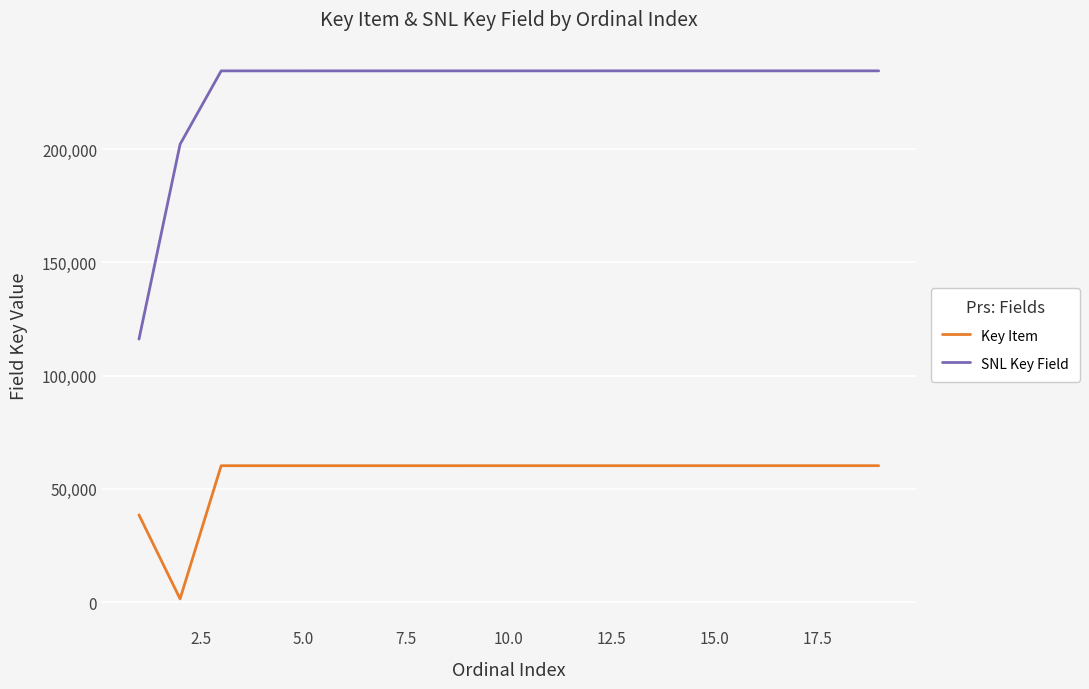

What is the difference between the maximum and minimum values in the Key Item series?

58831